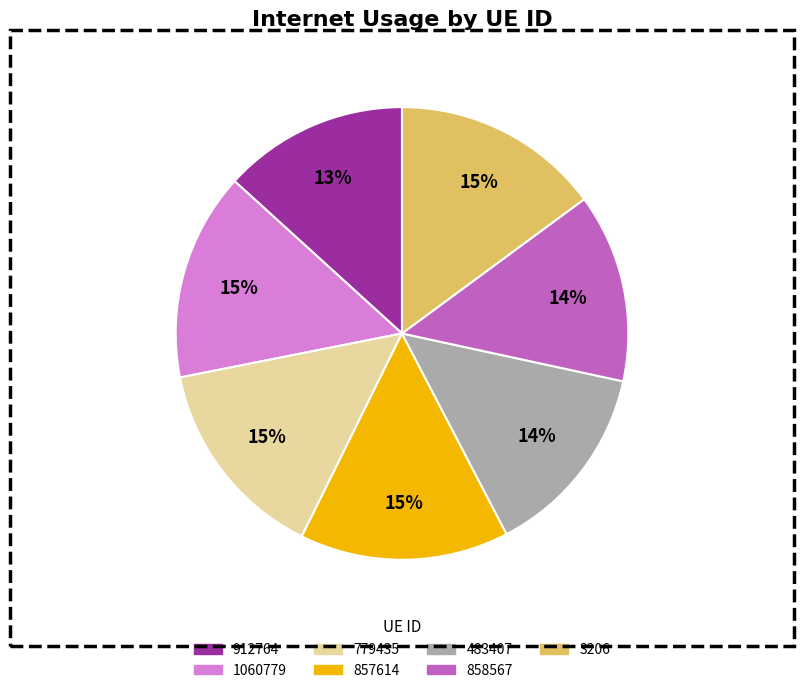

To the nearest percent, what is the difference between the largest and smallest slice percentages?

2%